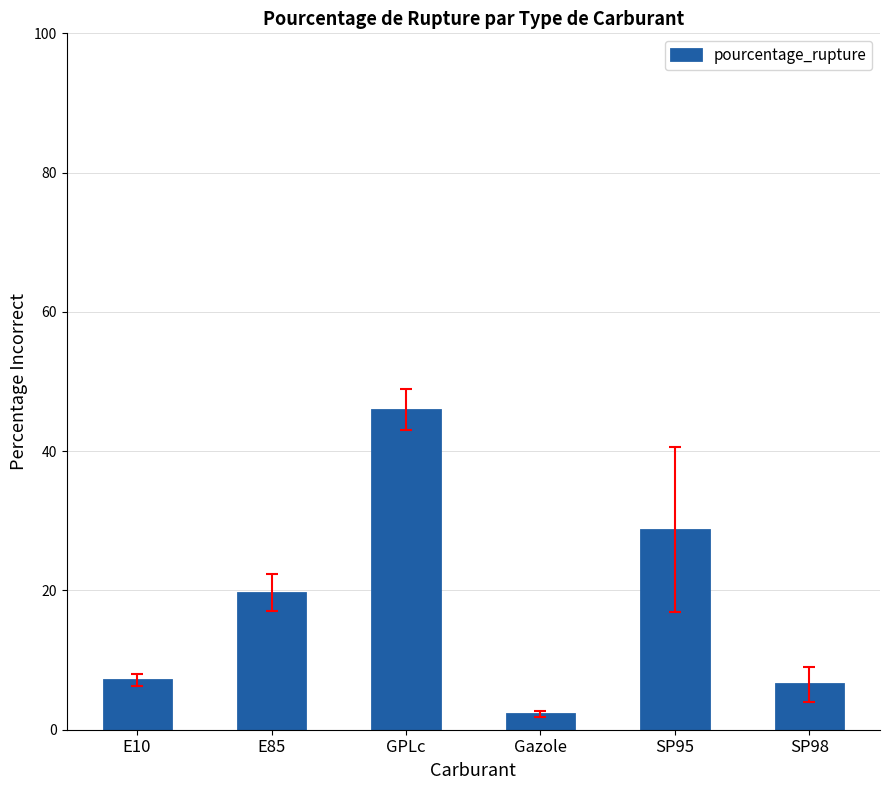

Which label corresponds to the smallest value in the chart?

Gazole